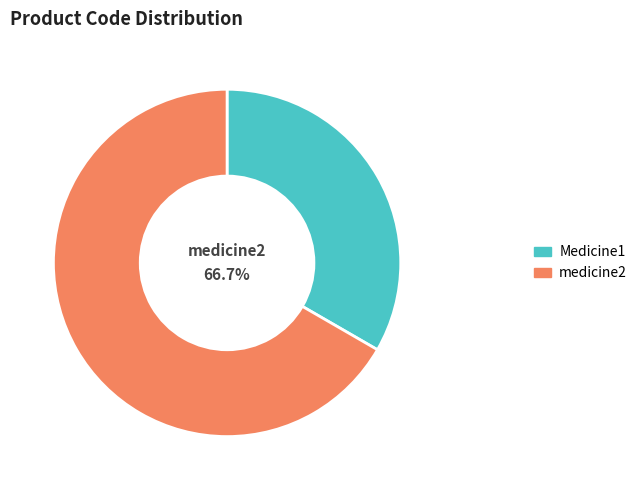

To the nearest percent, what is the difference between the Medicine1 and medicine2 slice percentages?

33%